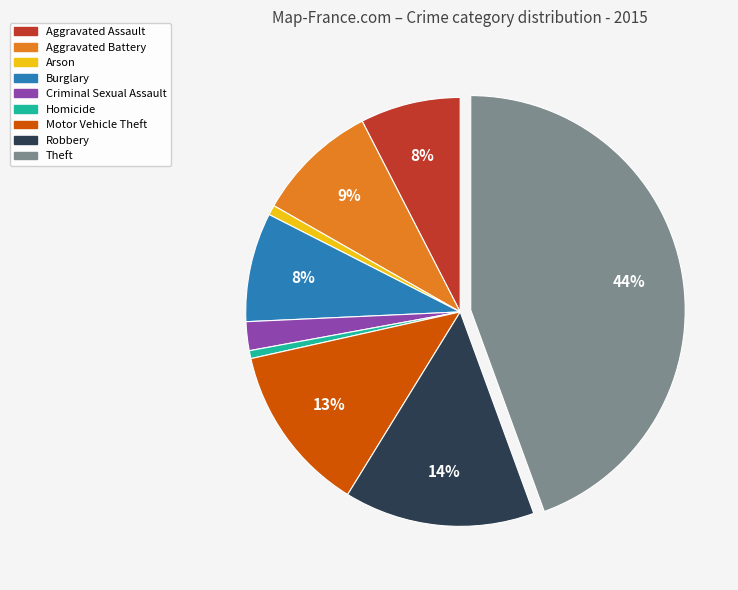

Which category has the biggest portion of the pie?

Theft